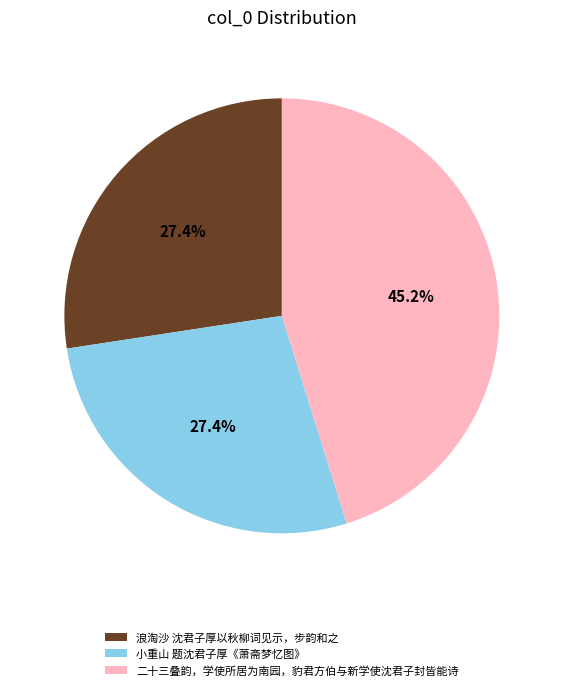

To the nearest percent, what is the difference between the largest and smallest slice percentages?

18%